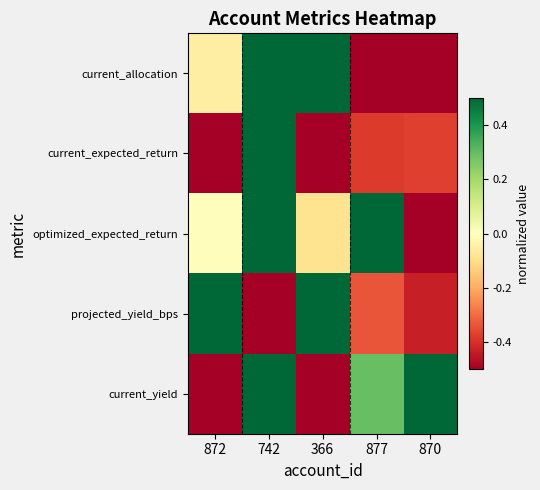

At how many categories does at least one series exceed 0?

5